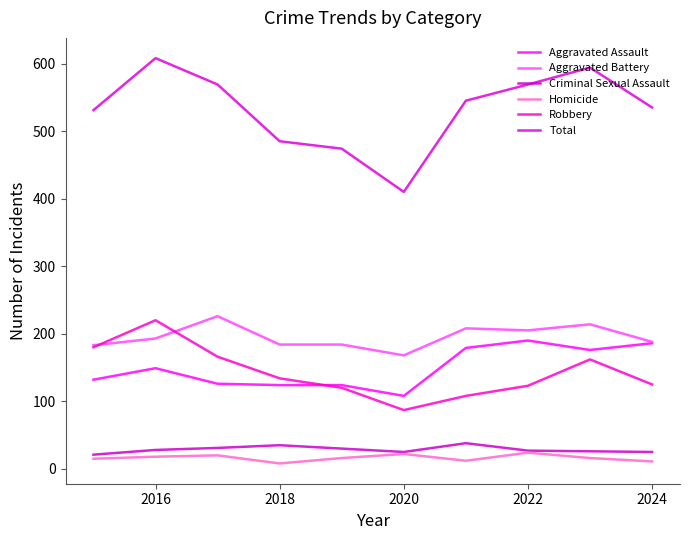

Is this an area chart (filled region under the line)?

No